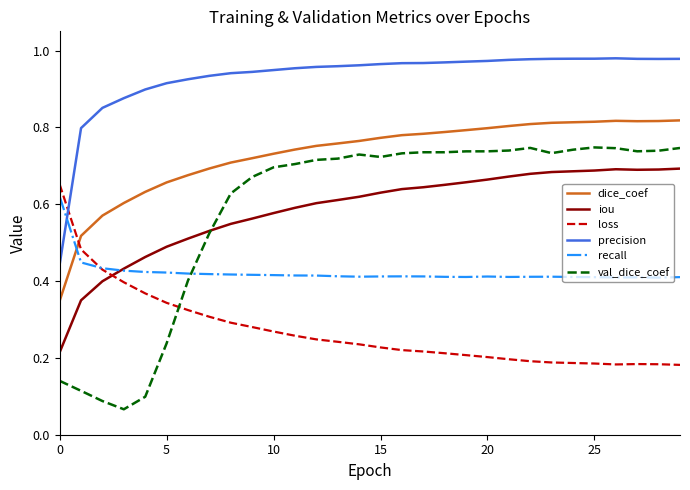

Which series has the largest range (max minus min)?

val_dice_coef